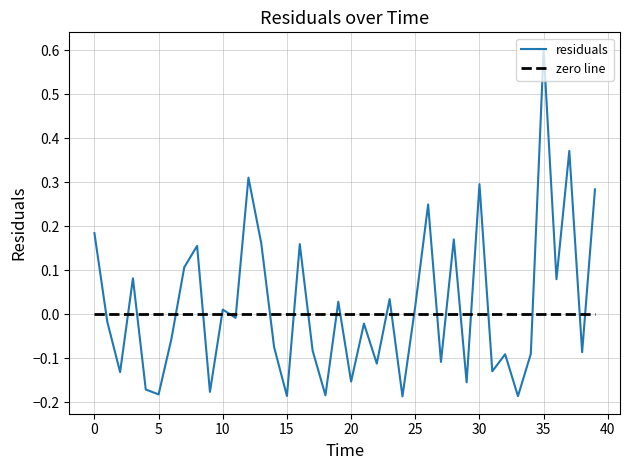

What is the highest value of the residuals series?

0.6